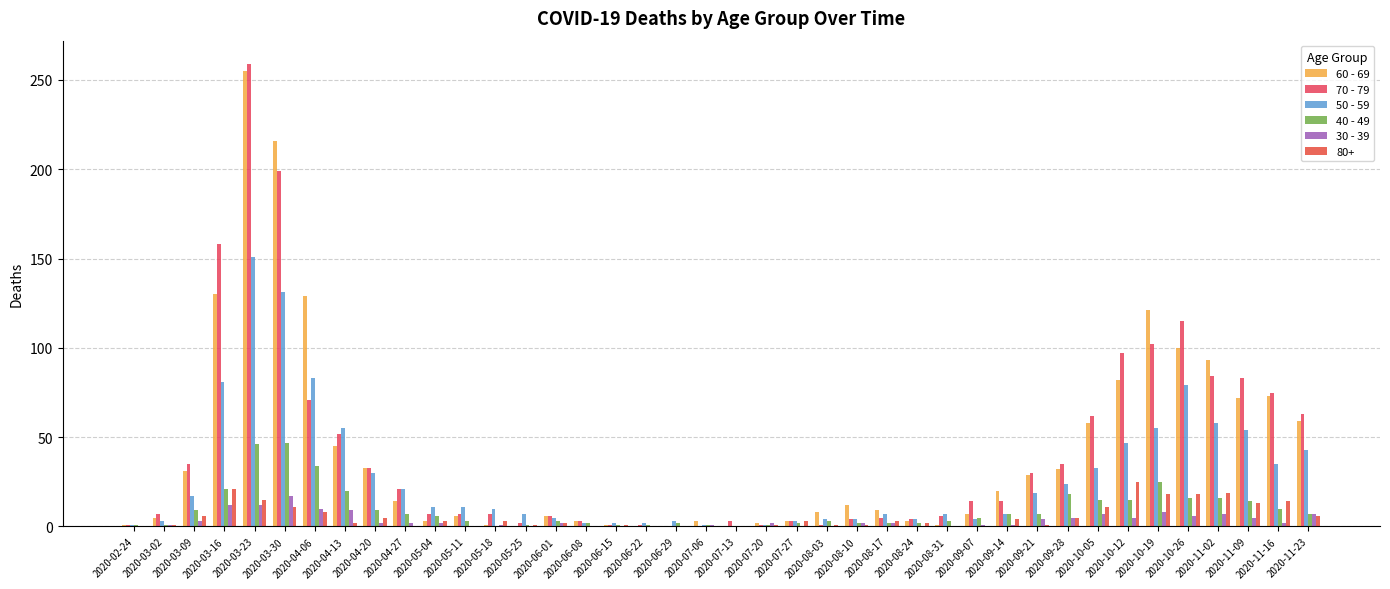

What is the average value of the 70 - 79 series?

42